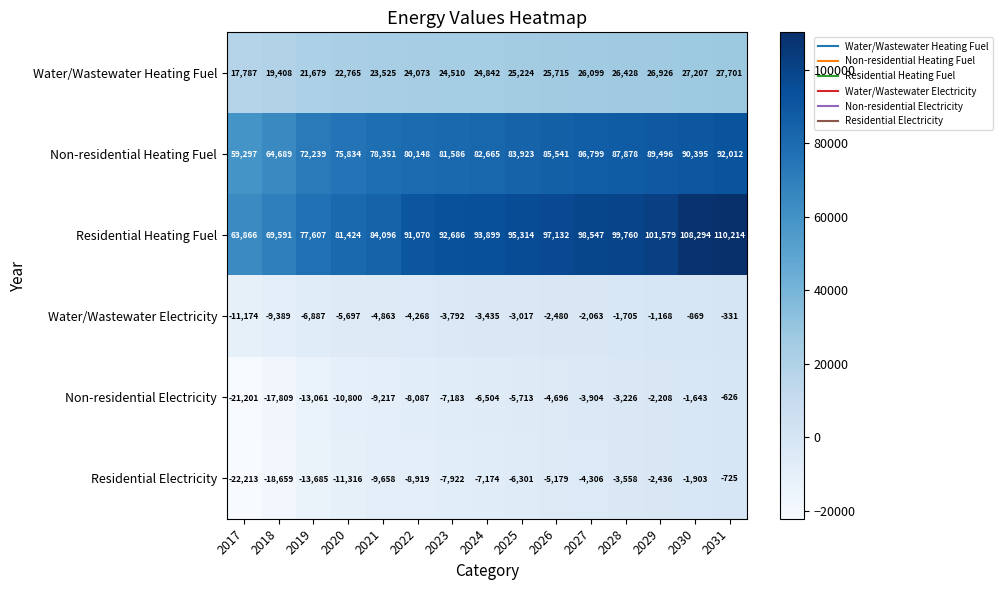

Is the value of Water/Wastewater Heating Fuel at 2026 greater than the value of Non-residential Heating Fuel at 2027?

No